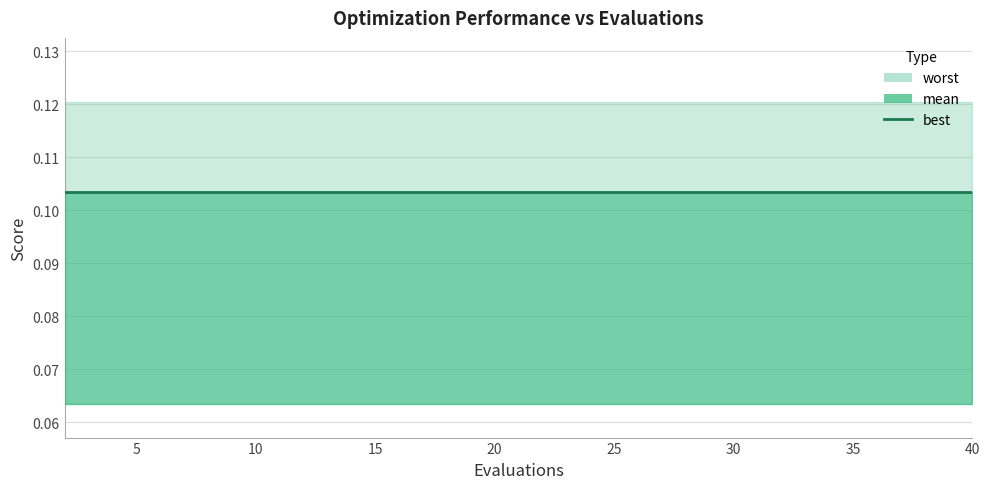

The value of worst at 28 is 0.1. True or false?

True